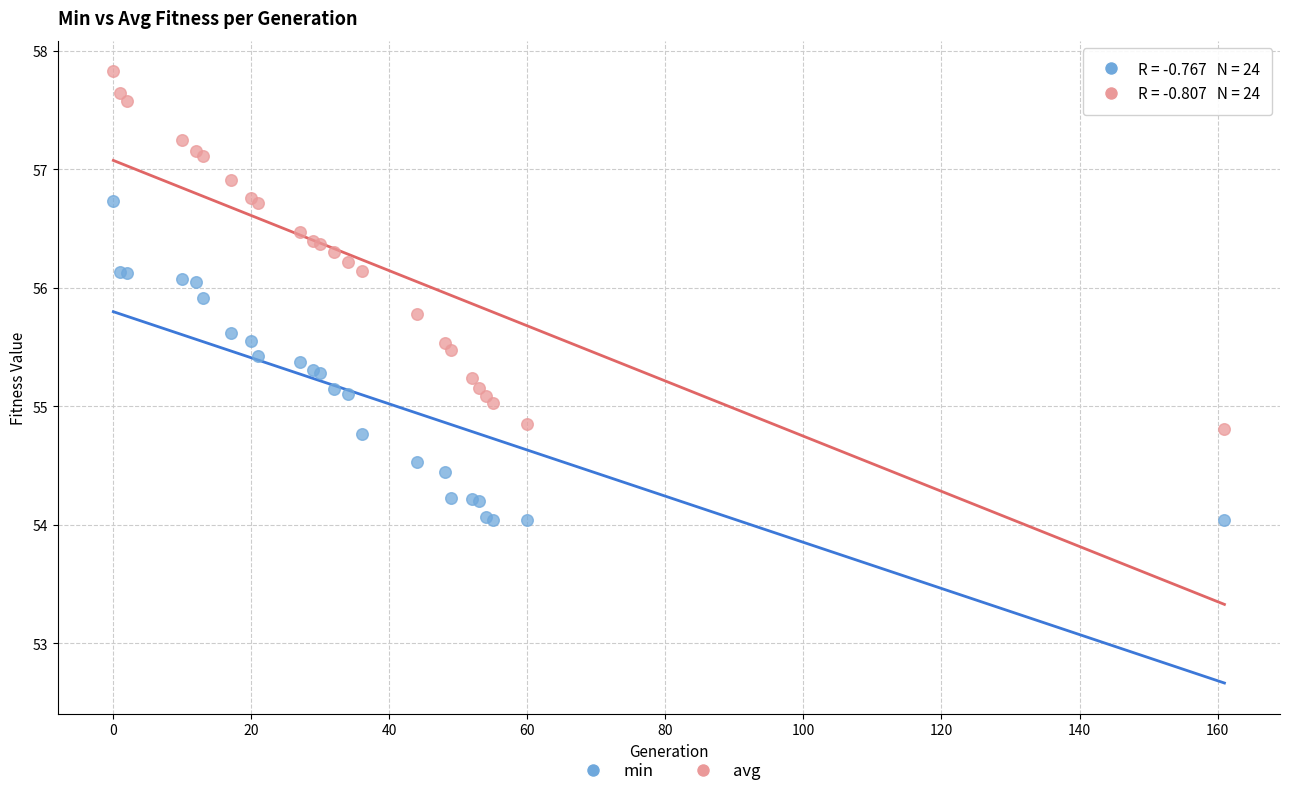

Which series has the widest spread of Y values?

avg